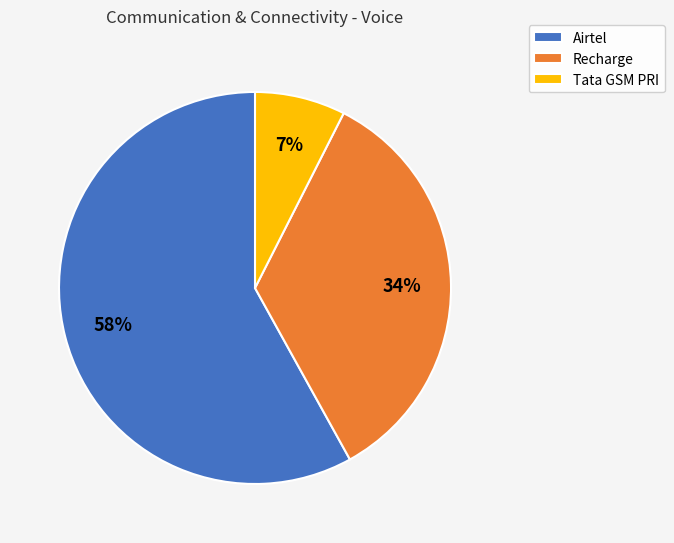

To the nearest percent, what is the difference between the Tata GSM PRI and Recharge slice percentages?

27%